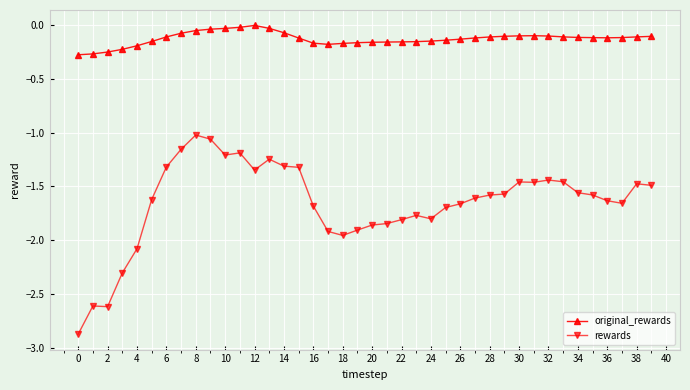

Which series has the largest range (max minus min)?

rewards